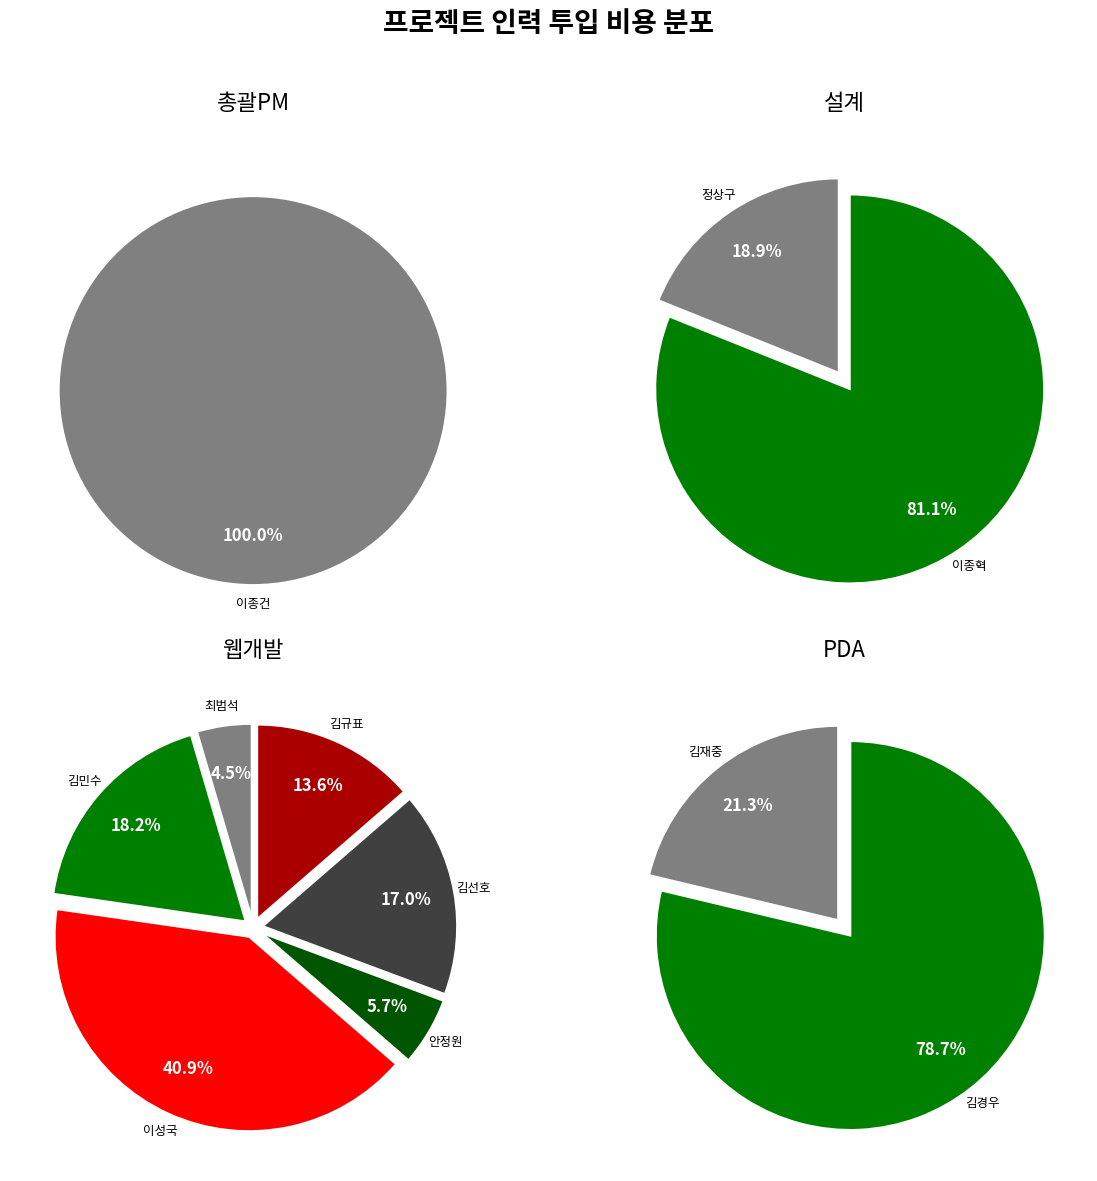

What is the change in value from 웹개발 (김민수) to 웹개발 (김선호)?

-500000